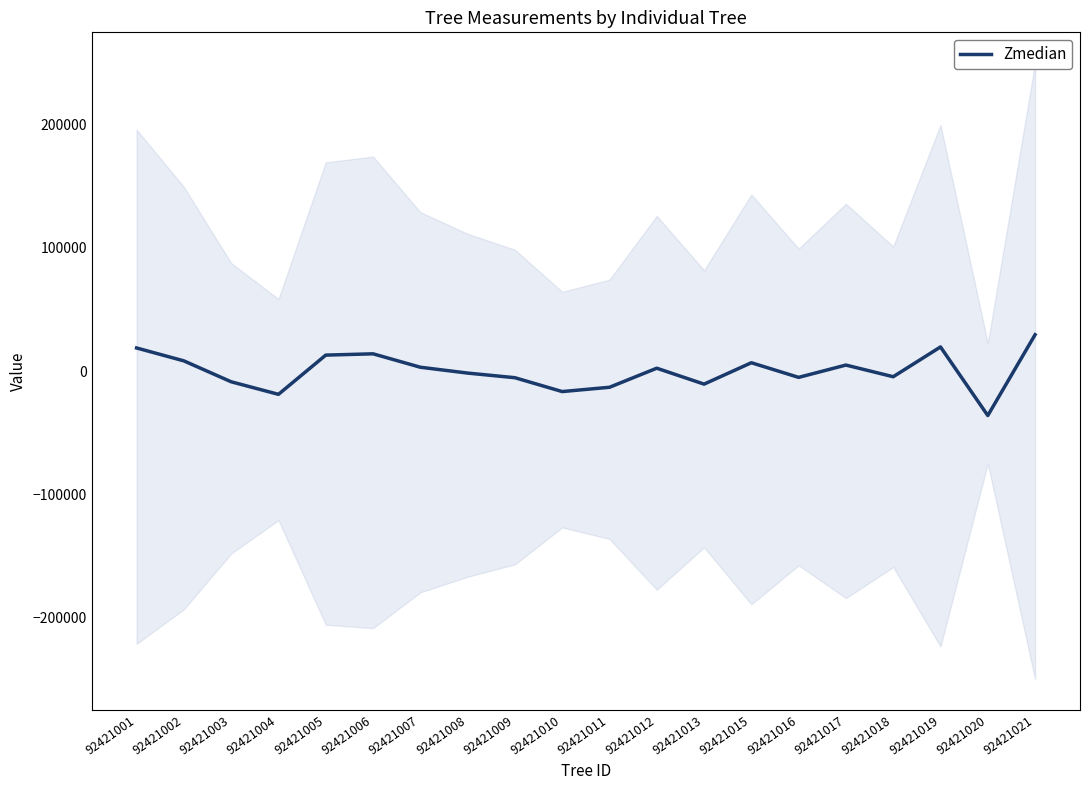

How many data points are less than 2356?

10